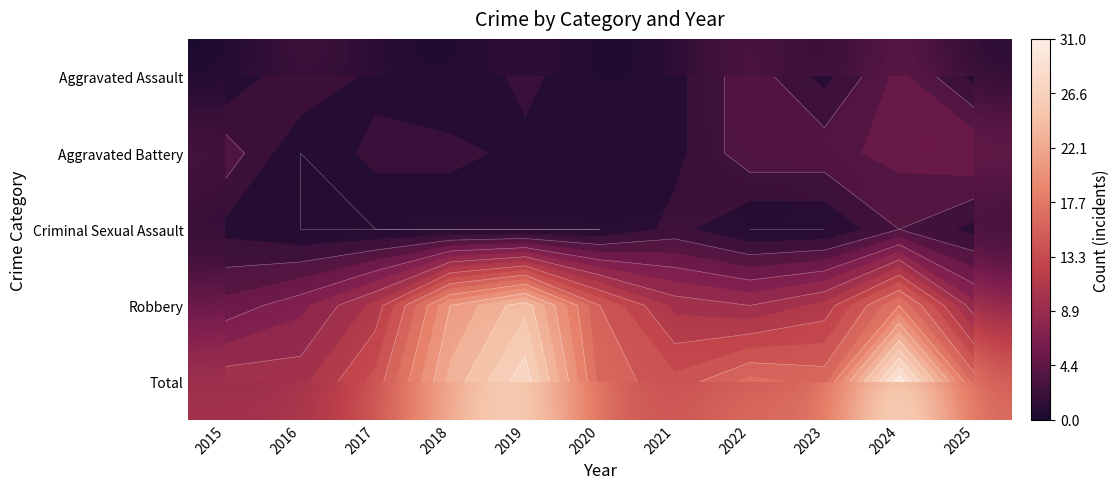

Which series has the largest total across all categories?

Total